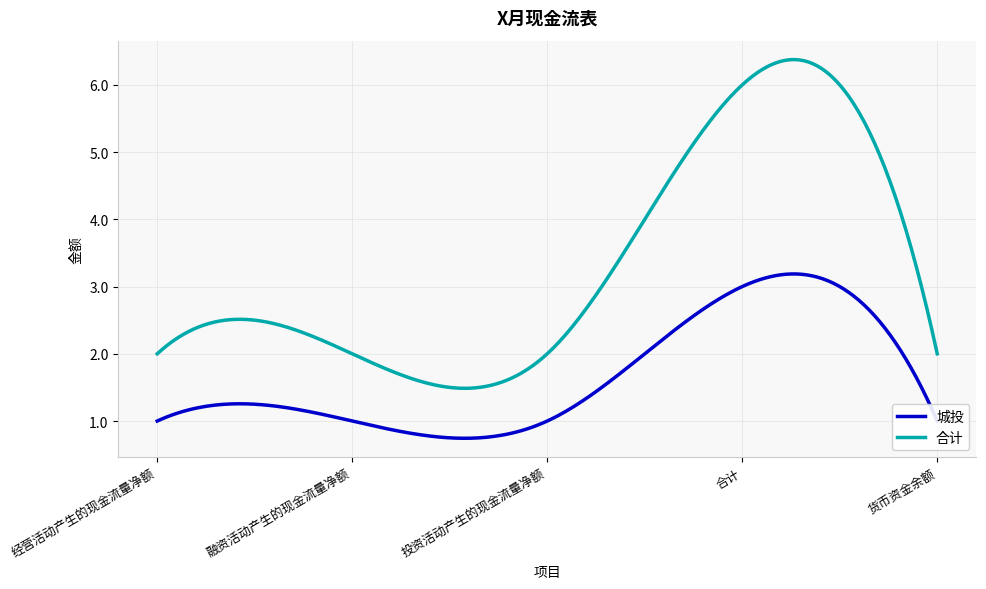

What is the difference between the maximum and minimum values in the 合计 series?

4.9